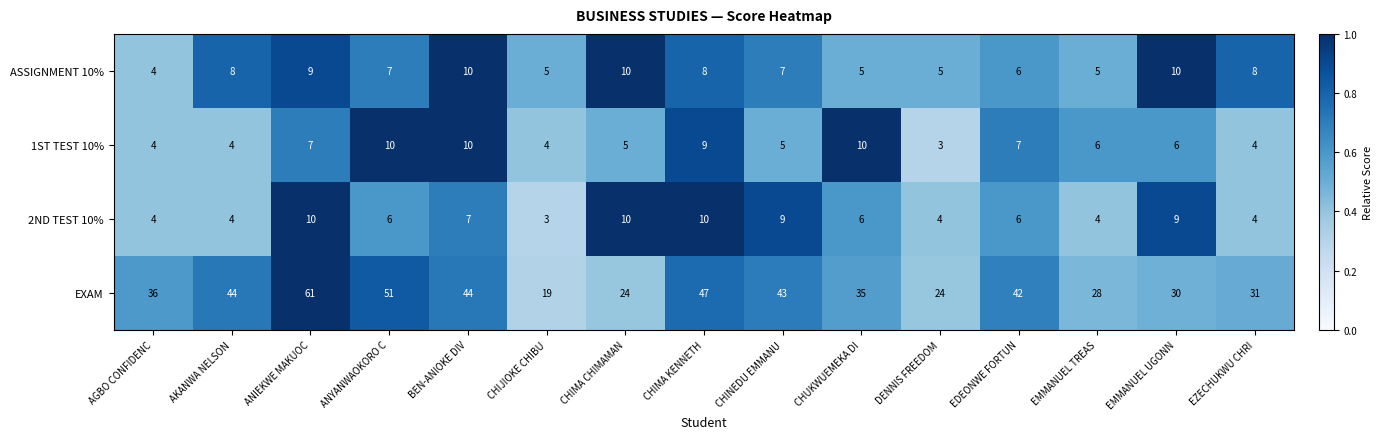

True or false: 2ND TEST 10% has a value of 10 at CHIMA KENNETH.

True